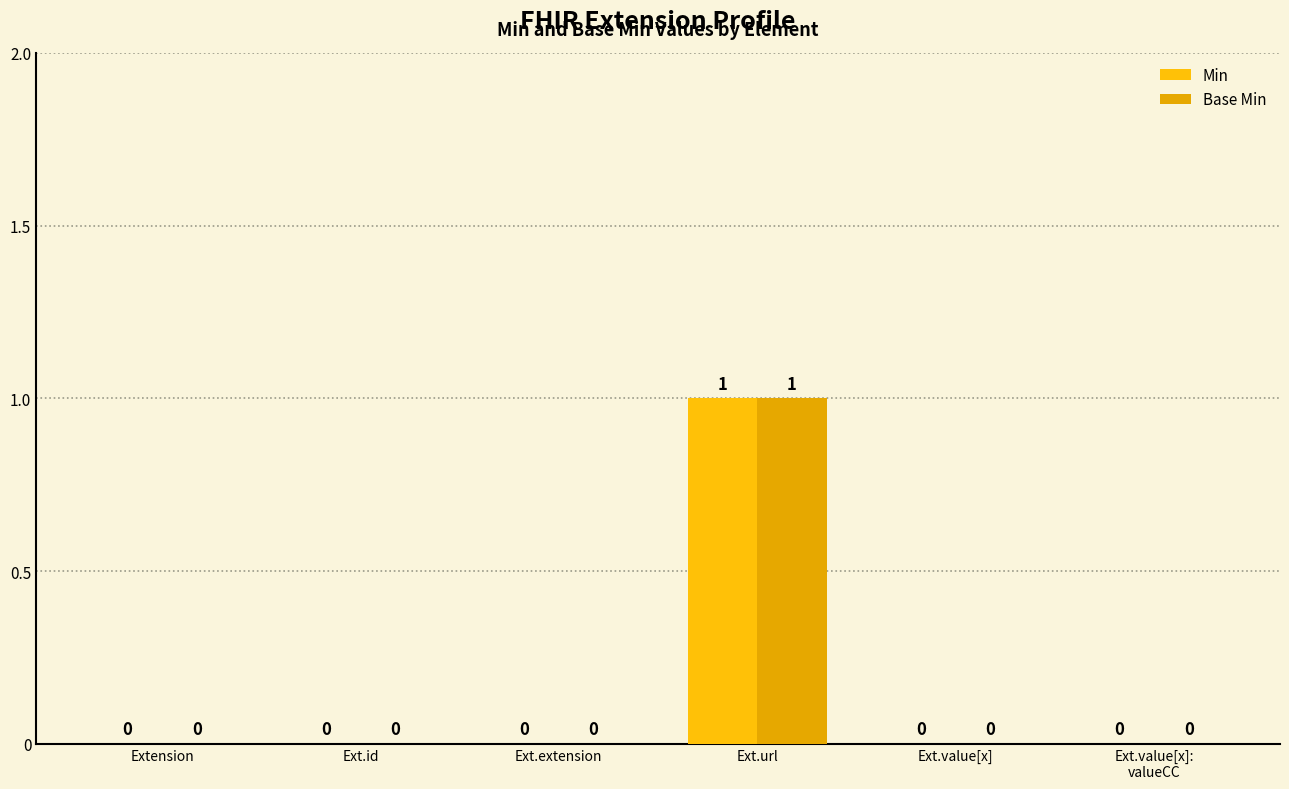

What is the difference between the Min values at Ext.extension and Ext.url?

1